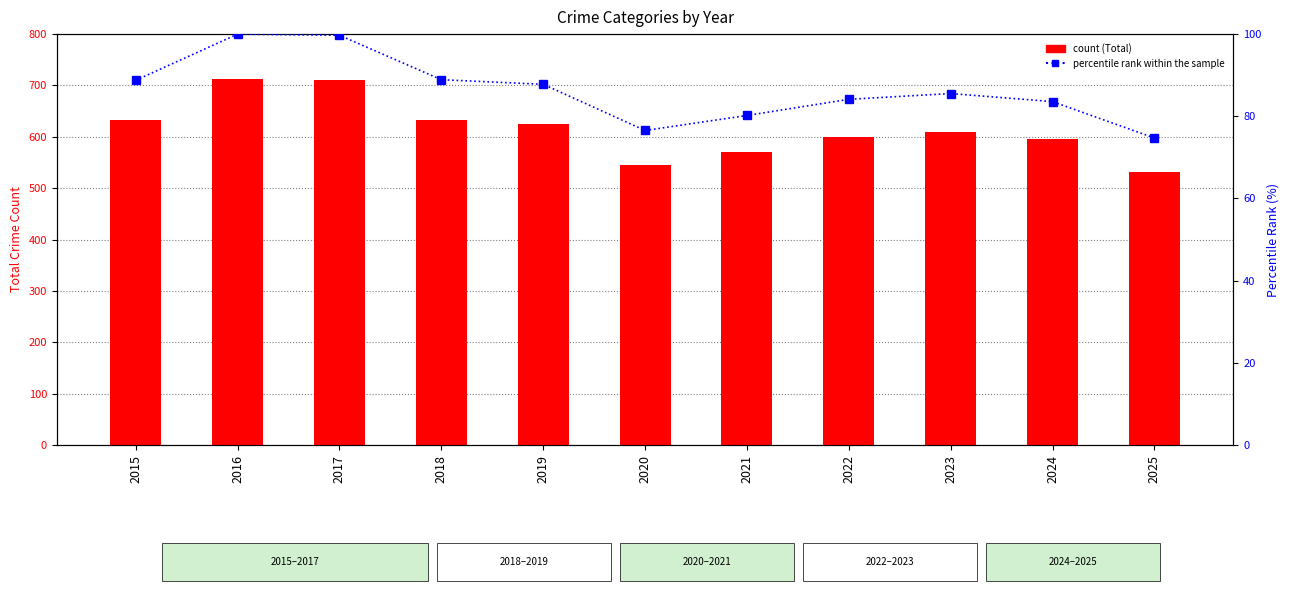

Rank the series by their maximum value, from highest to lowest.

Total (count), percentile rank within the sample